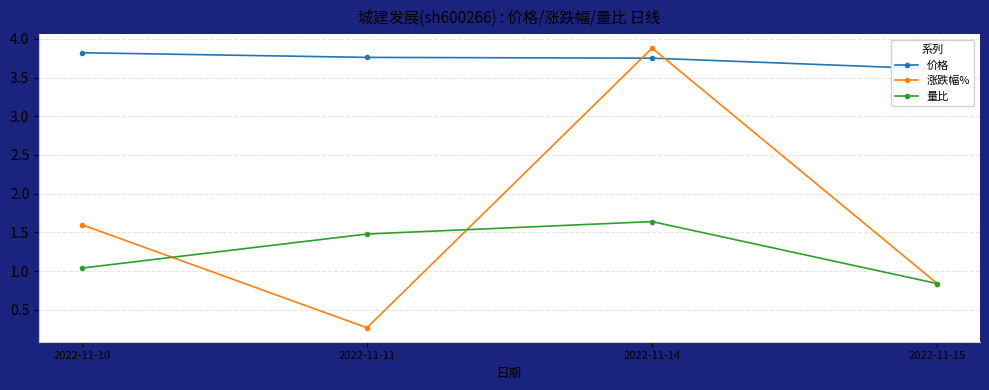

At which category does 涨跌幅% reach its first local valley?

2022-11-11